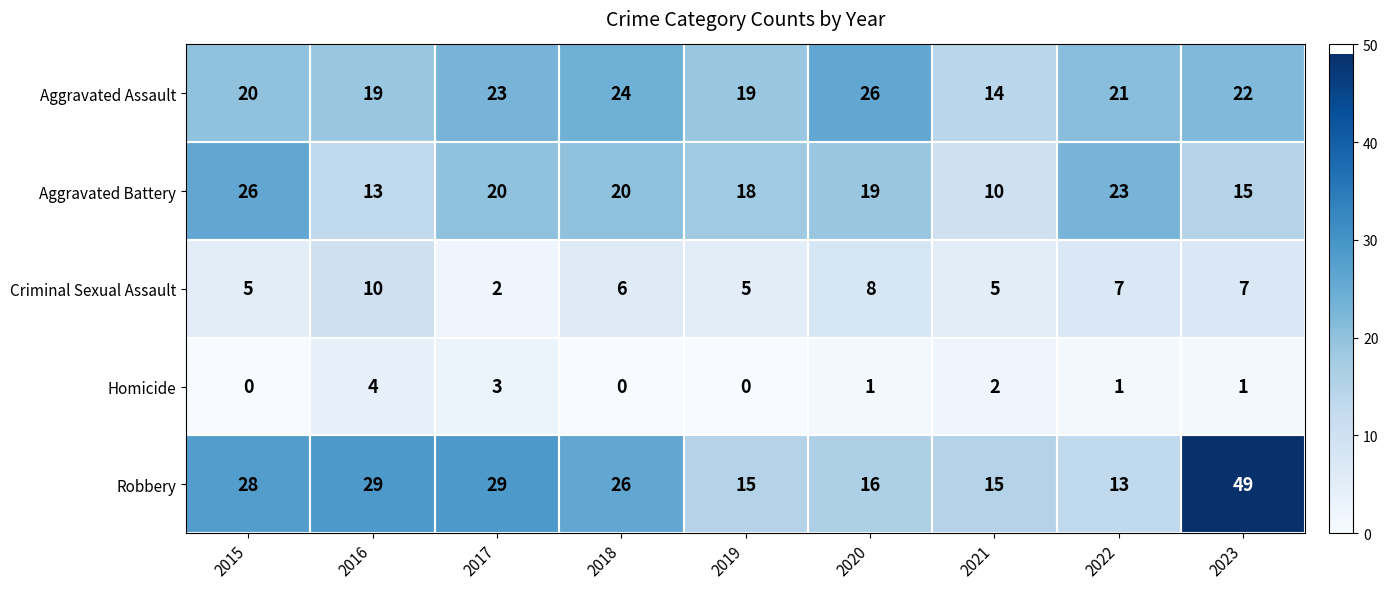

Which series has the largest total across all categories?

Robbery